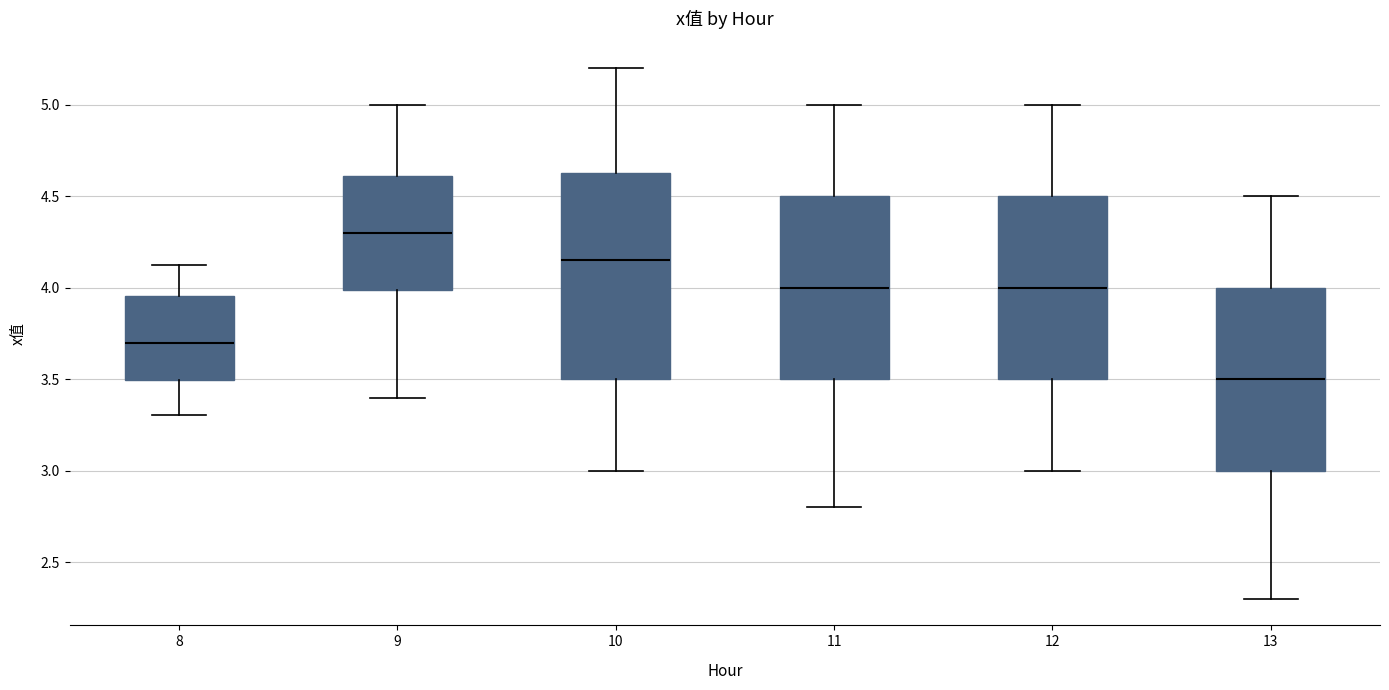

Where is the upper edge of the box at x = 10 on the y-axis? The values are not printed on the chart, so give them approximately, as read against the axis.

4.65